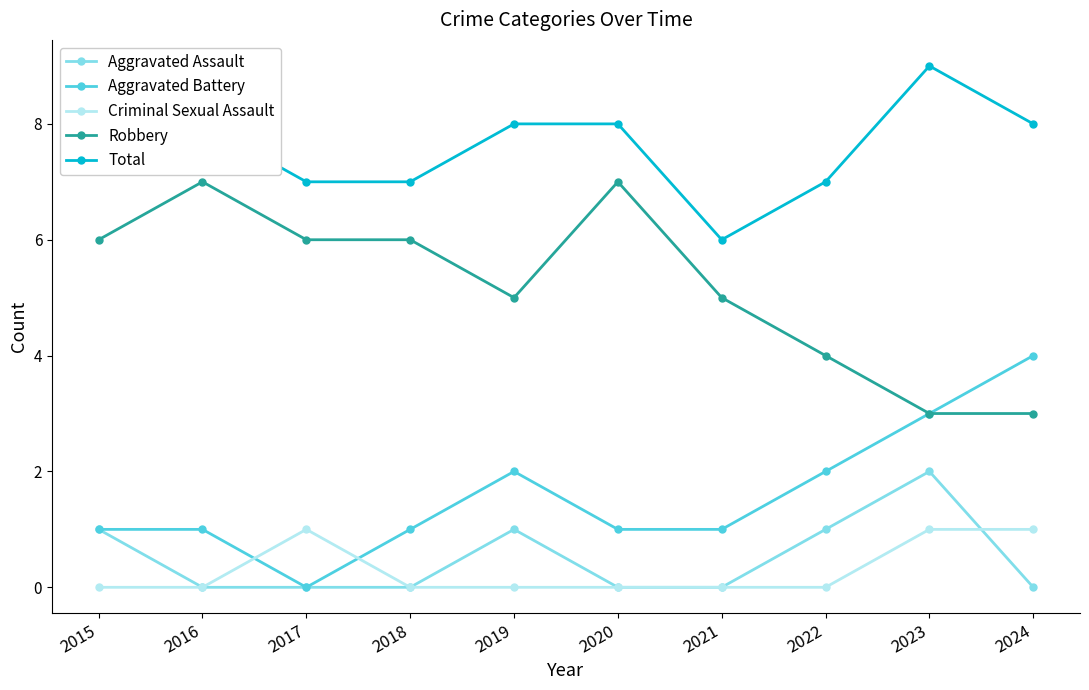

How many intersections are there between Criminal Sexual Assault and Aggravated Battery?

2